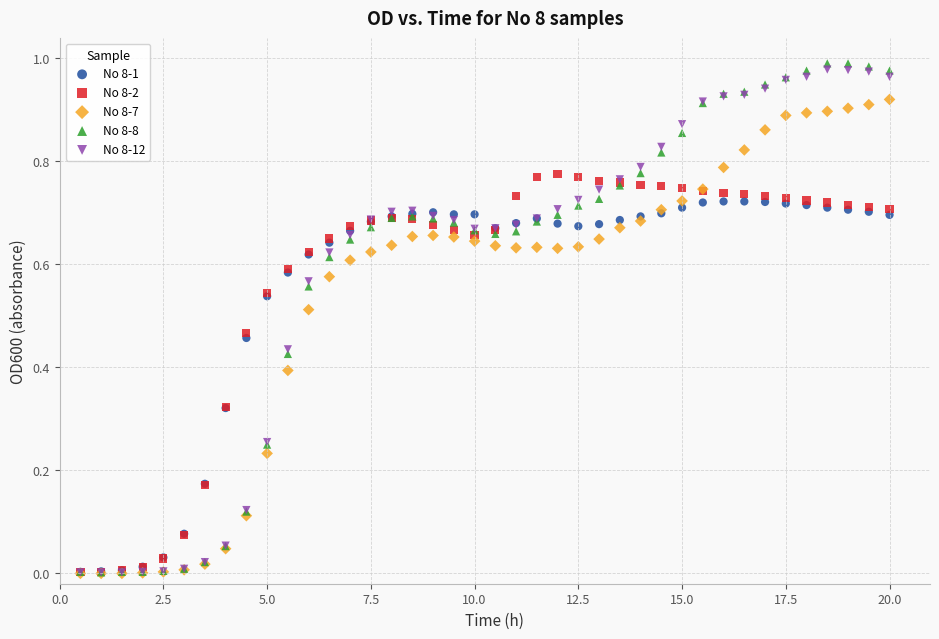

What are all the series names shown in the legend?

No 8-1, No 8-2, No 8-7, No 8-8, No 8-12